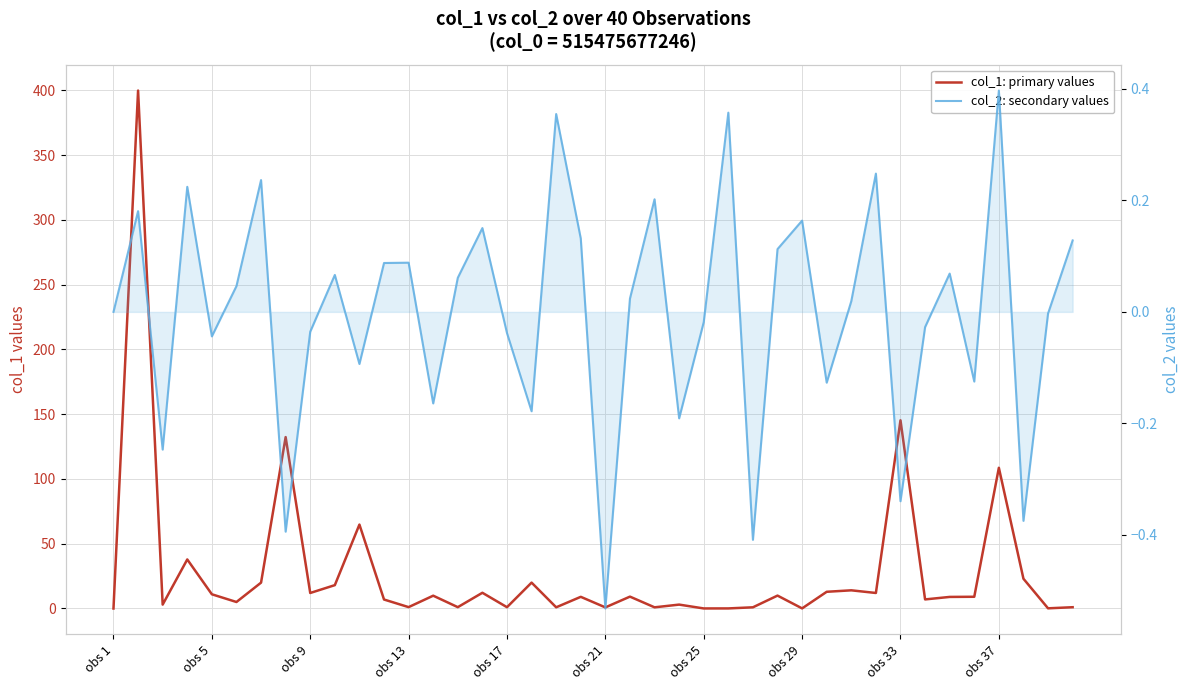

List the labels in order of col_1: primary values value, smallest first.

obs 1, 24, 25, 28, 38, 20, 22, 18, 26, 39, 16, 14, 12, 23, obs 9, obs 21, 11, 33, 34, 19, 35, 21, 13, 27, obs 17, obs 33, 31, 15, 29, 30, obs 37, obs 25, 17, 37, obs 13, 10, 36, obs 29, 32, obs 5